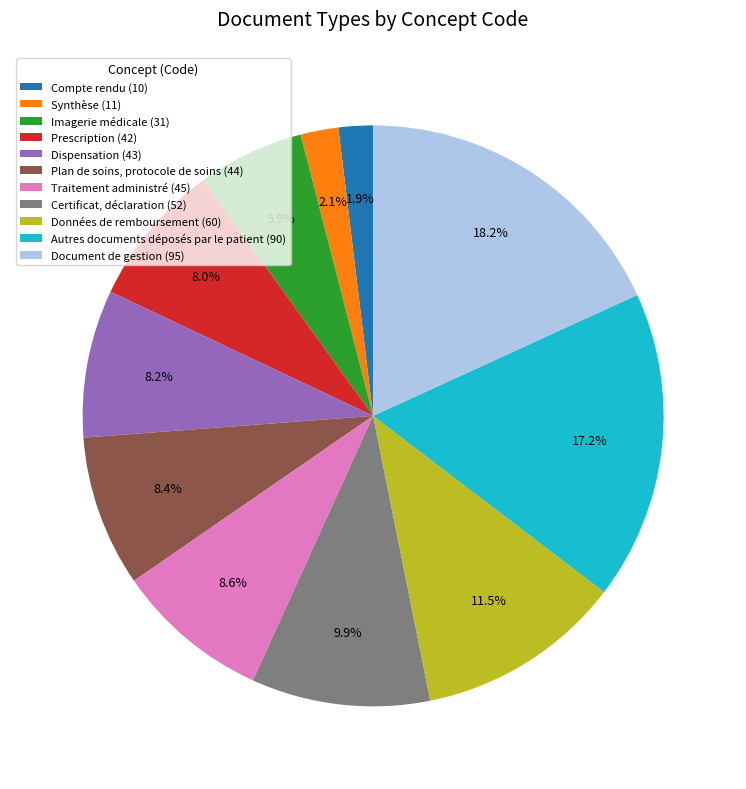

Count the number of slices in the pie.

11